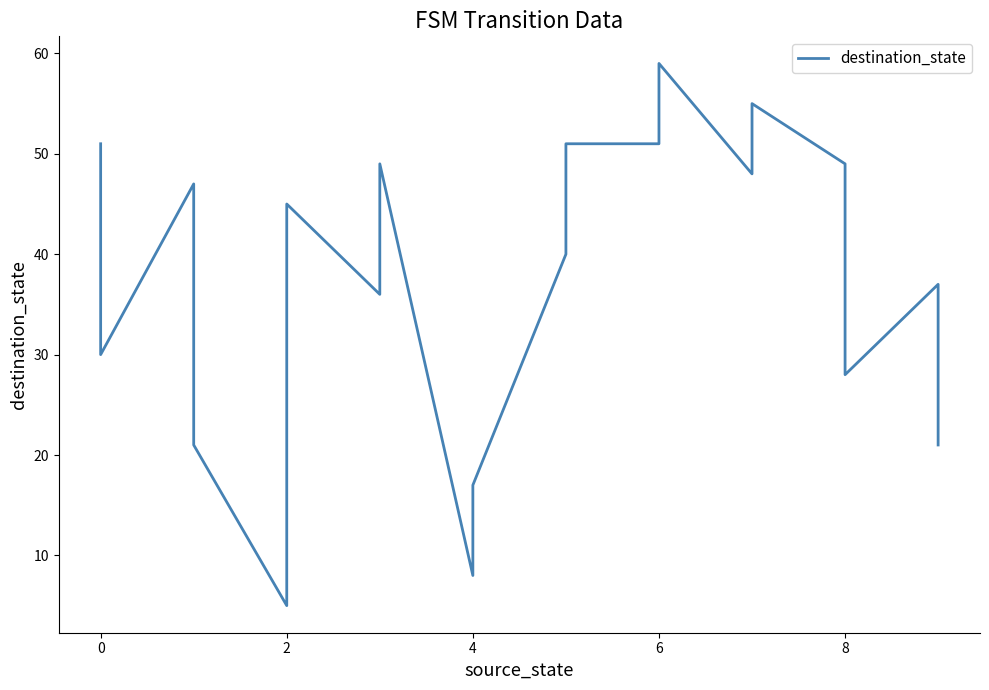

Reading left to right, list all the values displayed in this chart.

51	30	47	21	5	45	36	49	8	17	40	51	51	59	48	55	49	28	37	21